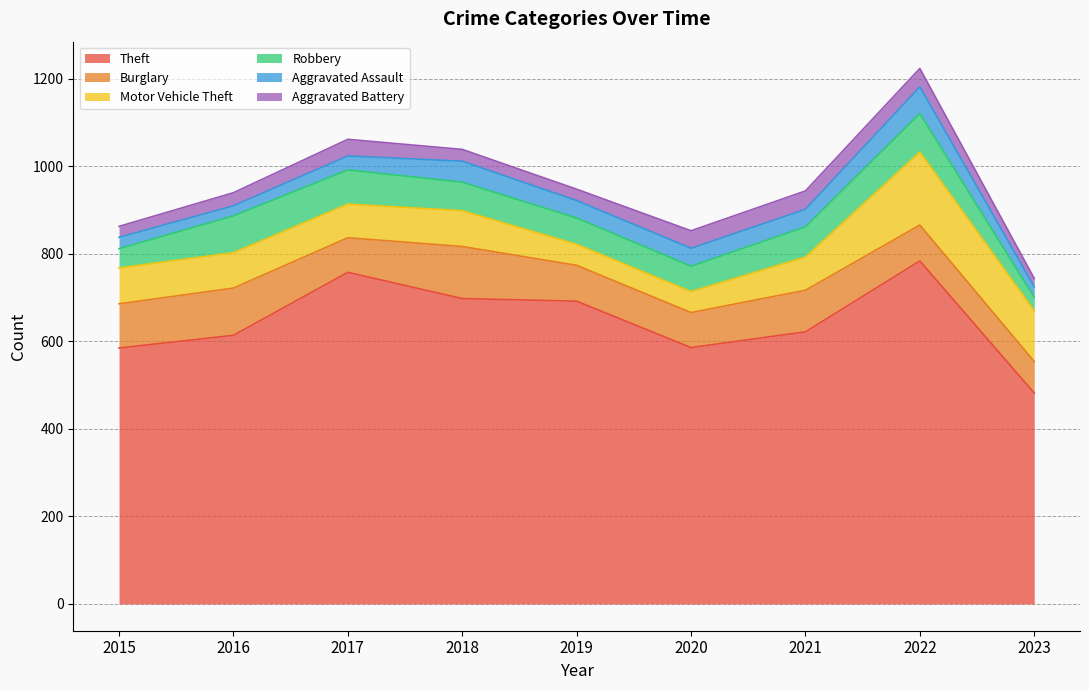

At which label is Aggravated Assault closest to 42?

2020